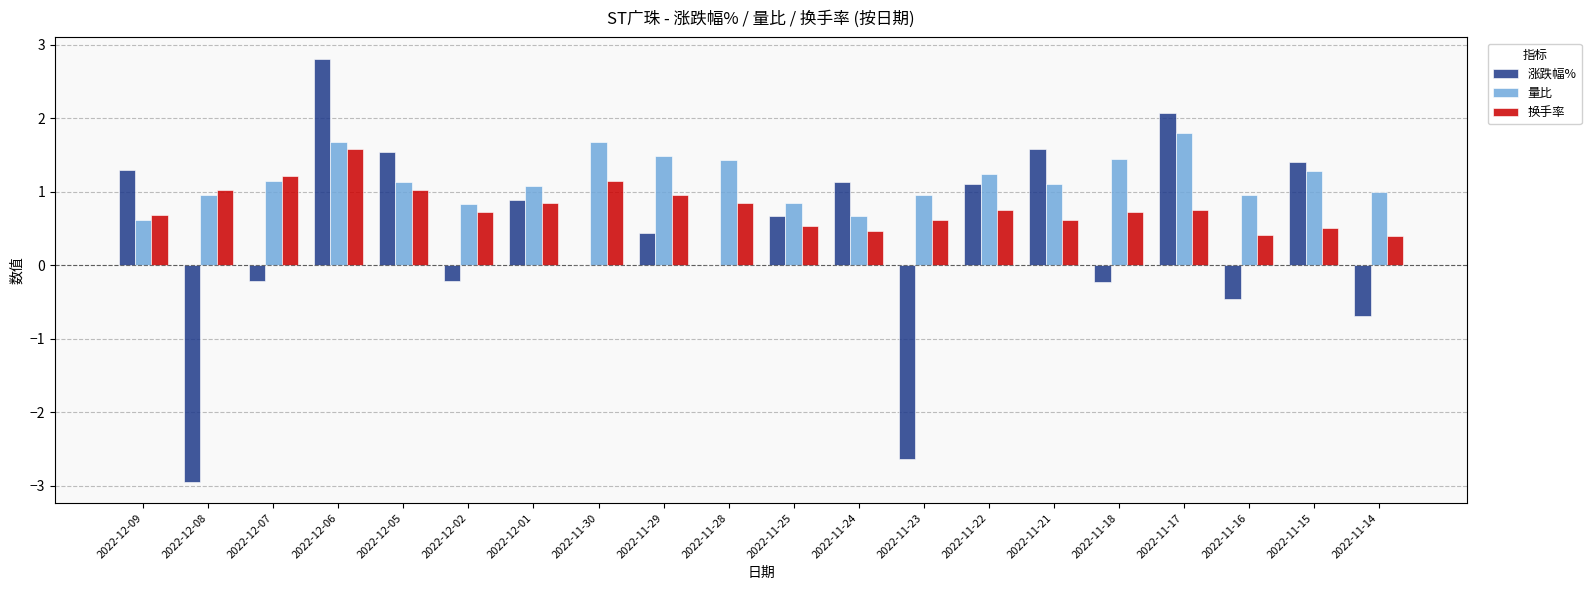

Is it true that 涨跌幅% equals -3.9 at 2022-12-08?

False